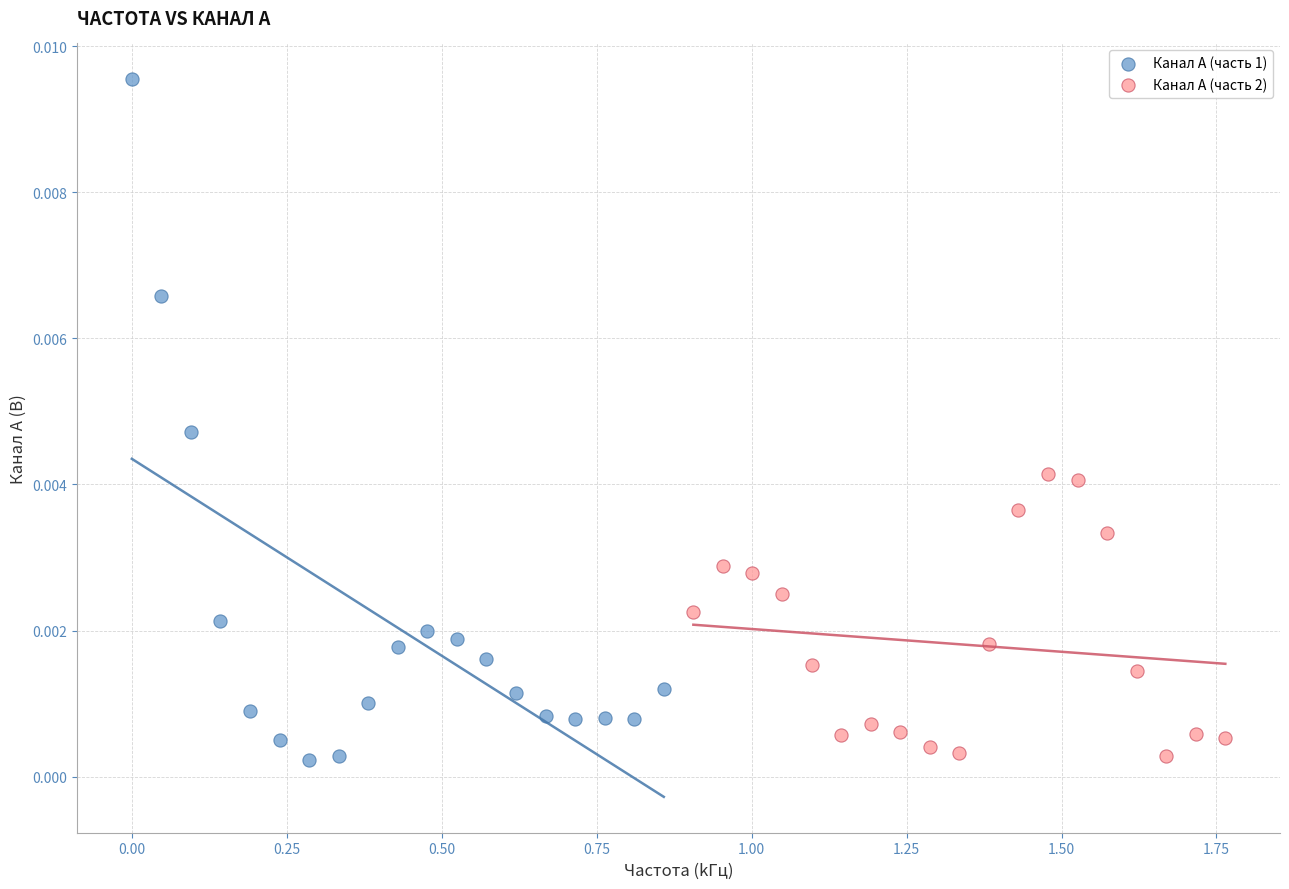

Which series has the largest Y range (max minus min)?

Канал A (часть 1)